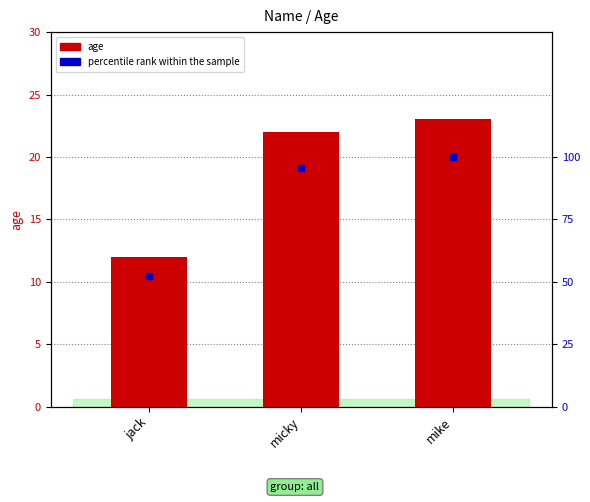

Which series reaches the maximum Y coordinate?

percentile rank within the sample